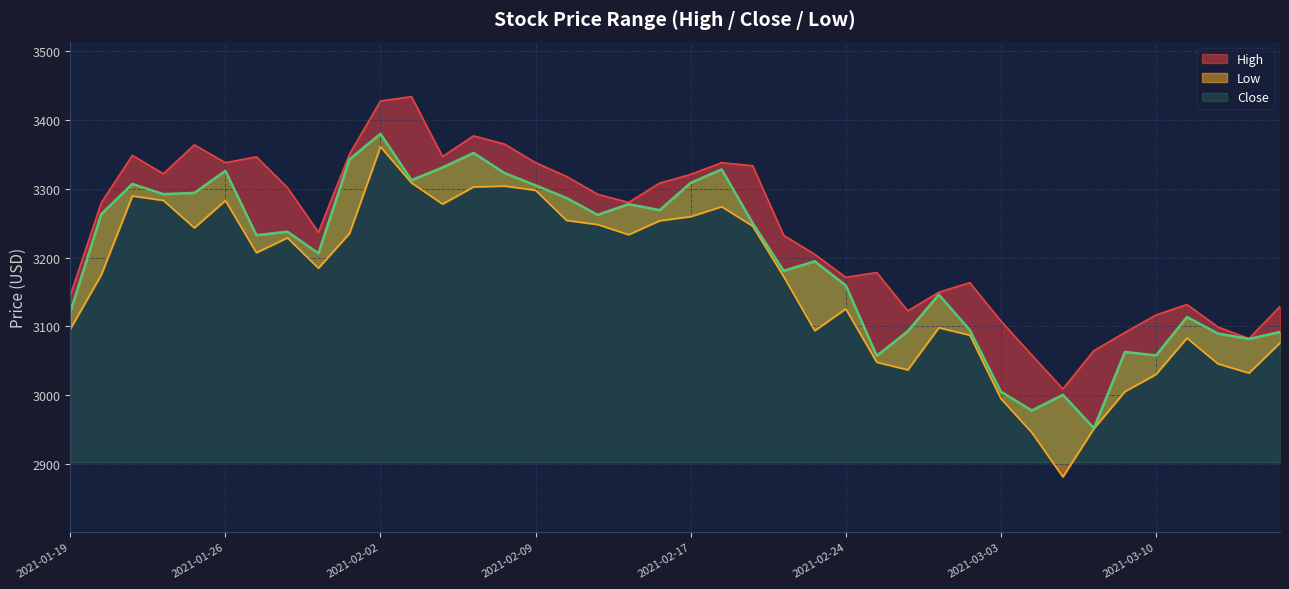

What is the average value of the High series?

3240.6